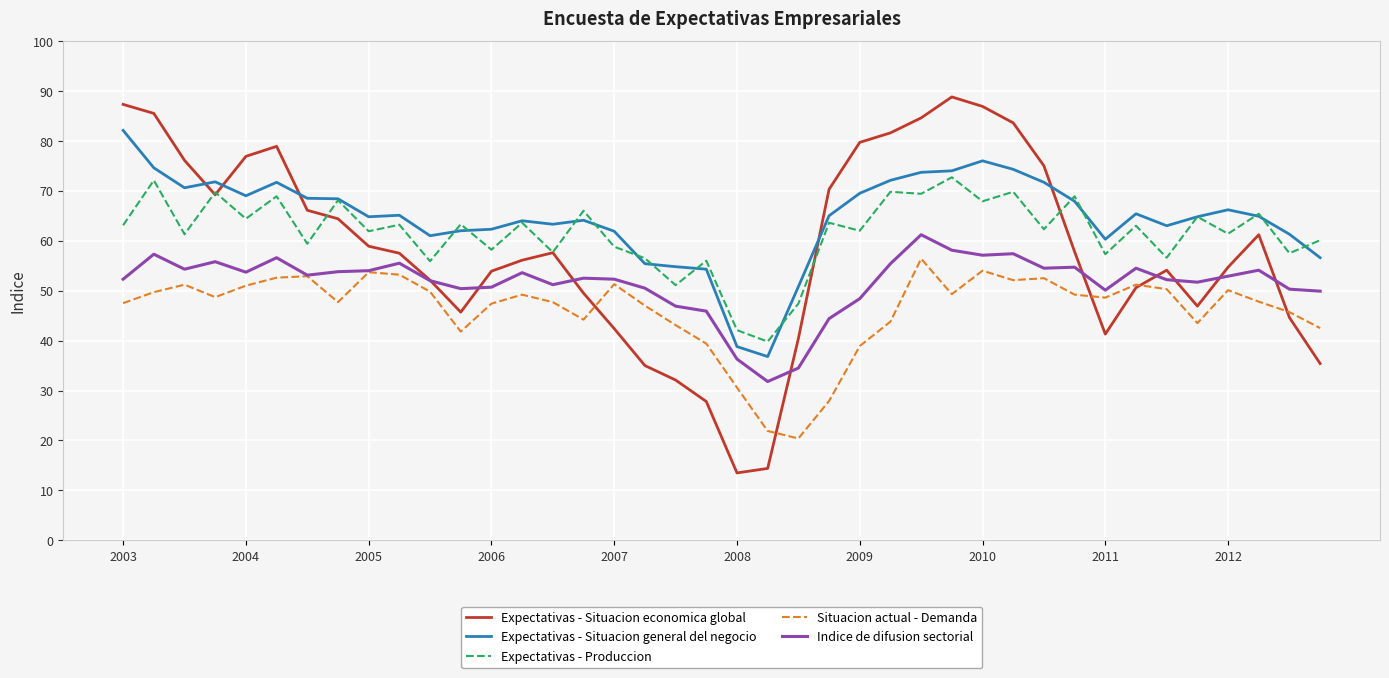

Which series has the largest range (max minus min)?

Expectativas - Situacion economica global